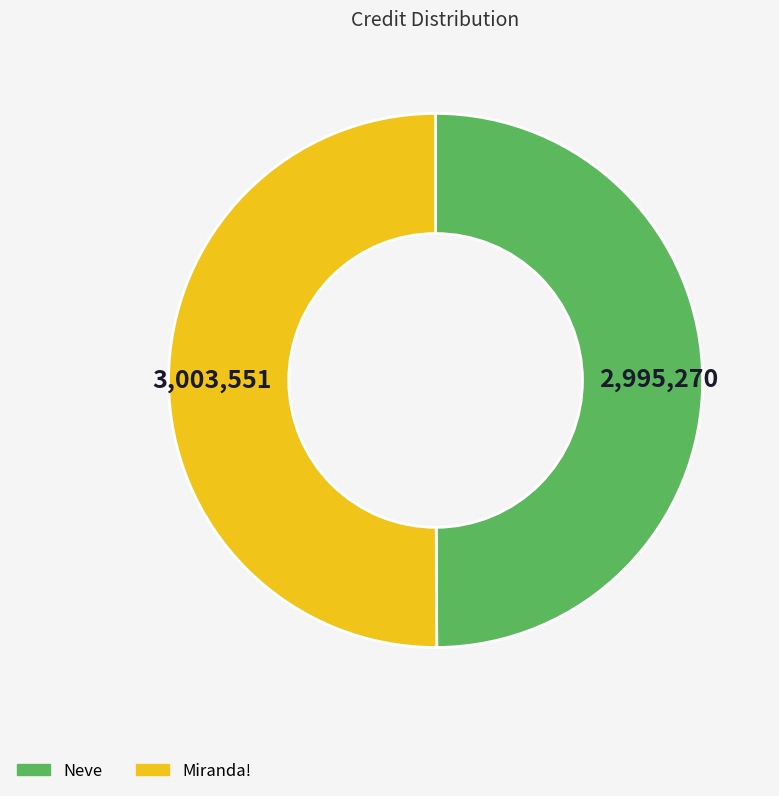

How many segments does this pie chart have?

2